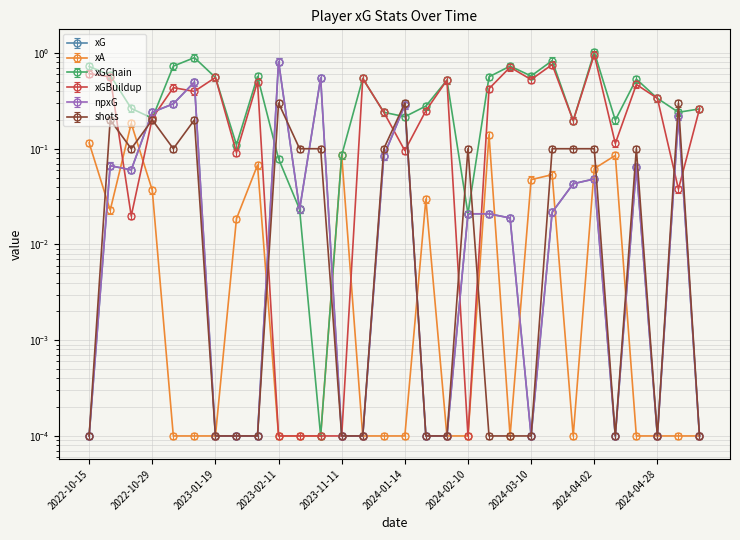

Which series has the largest range (max minus min)?

xGChain